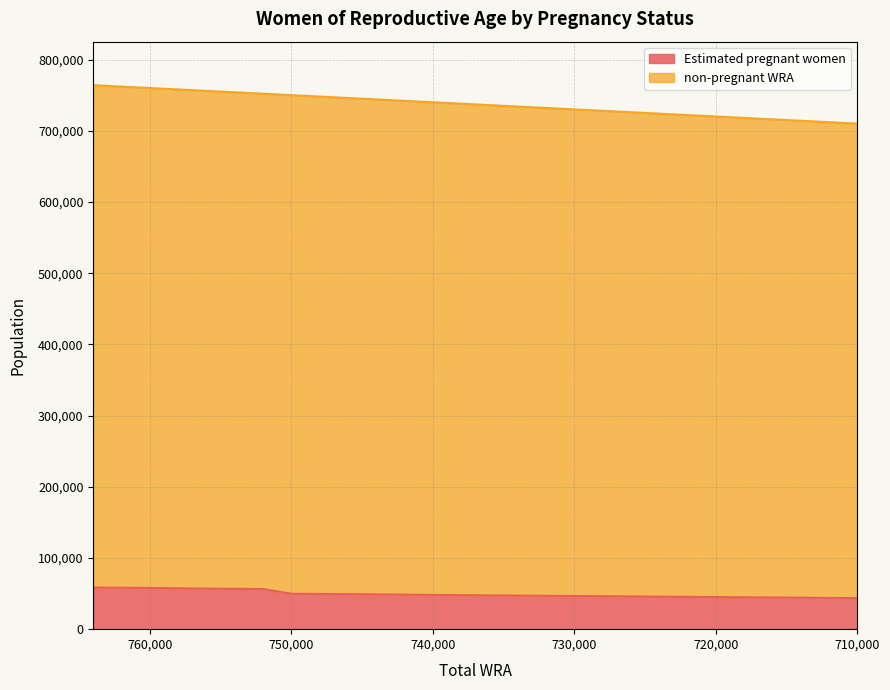

What is the difference between the maximum and minimum values in the Estimated pregnant women series?

14846.5